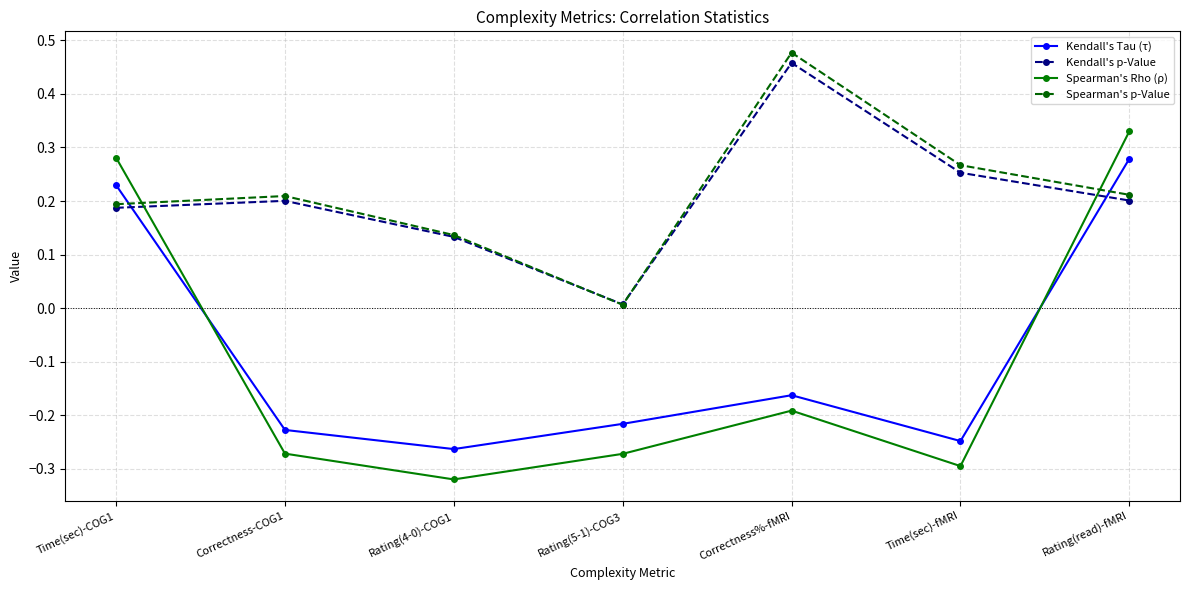

How many times do Kendall's Tau (τ) and Spearman's Rho (ρ) cross each other?

2